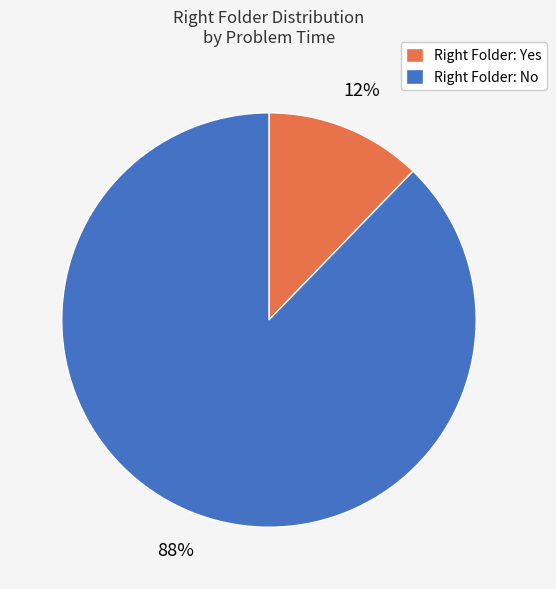

Rank the categories by value from highest to lowest.

Right Folder: No, Right Folder: Yes